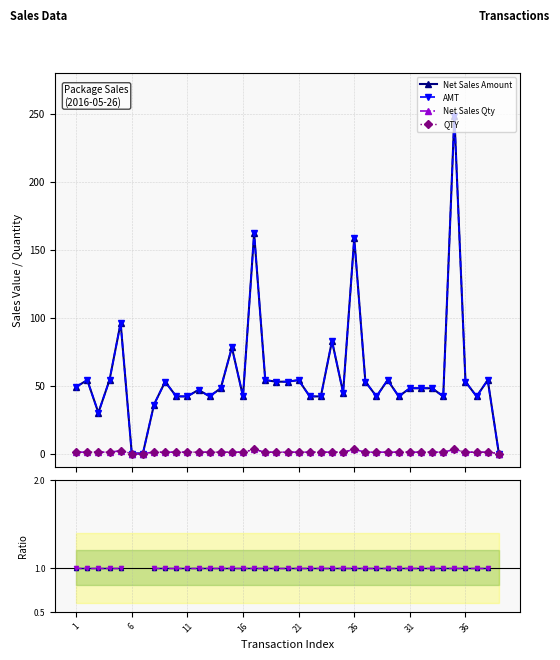

How many lines are shown in the chart?

6